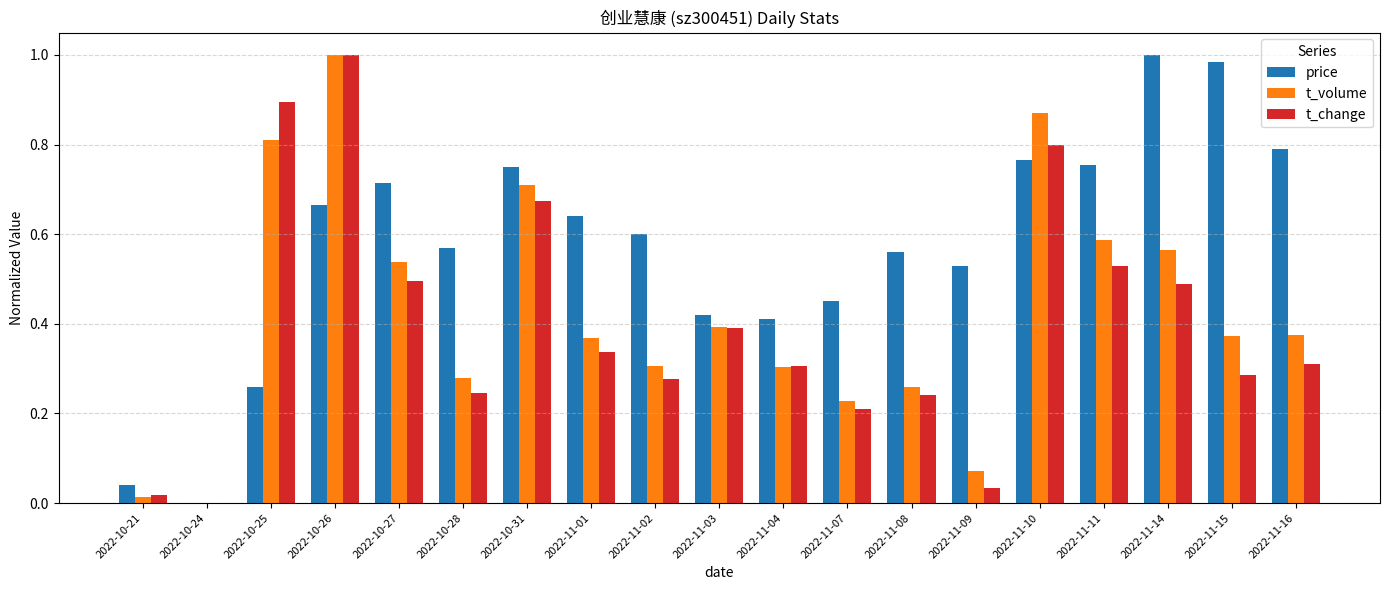

Which series changed the most between 2022-11-11 and 2022-11-16?

t_change